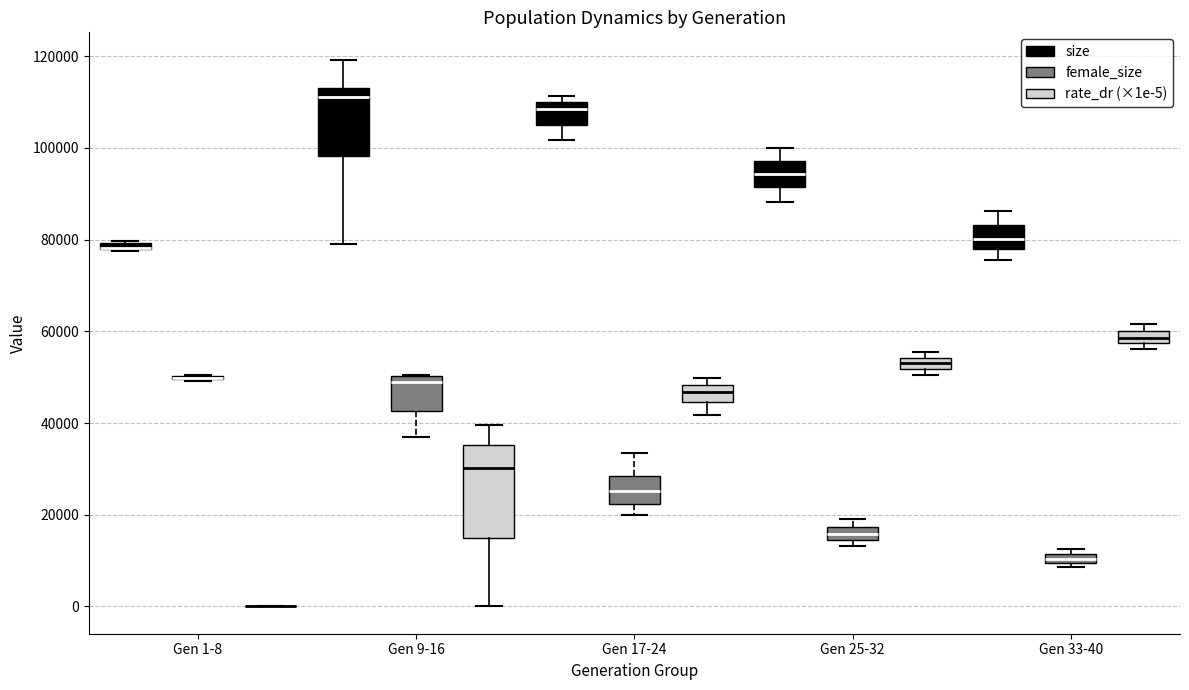

Where does the lower whisker of the box for Gen 9-16 (female_size) end on the y-axis? The values are not printed on the chart, so give them approximately, as read against the axis.

36000